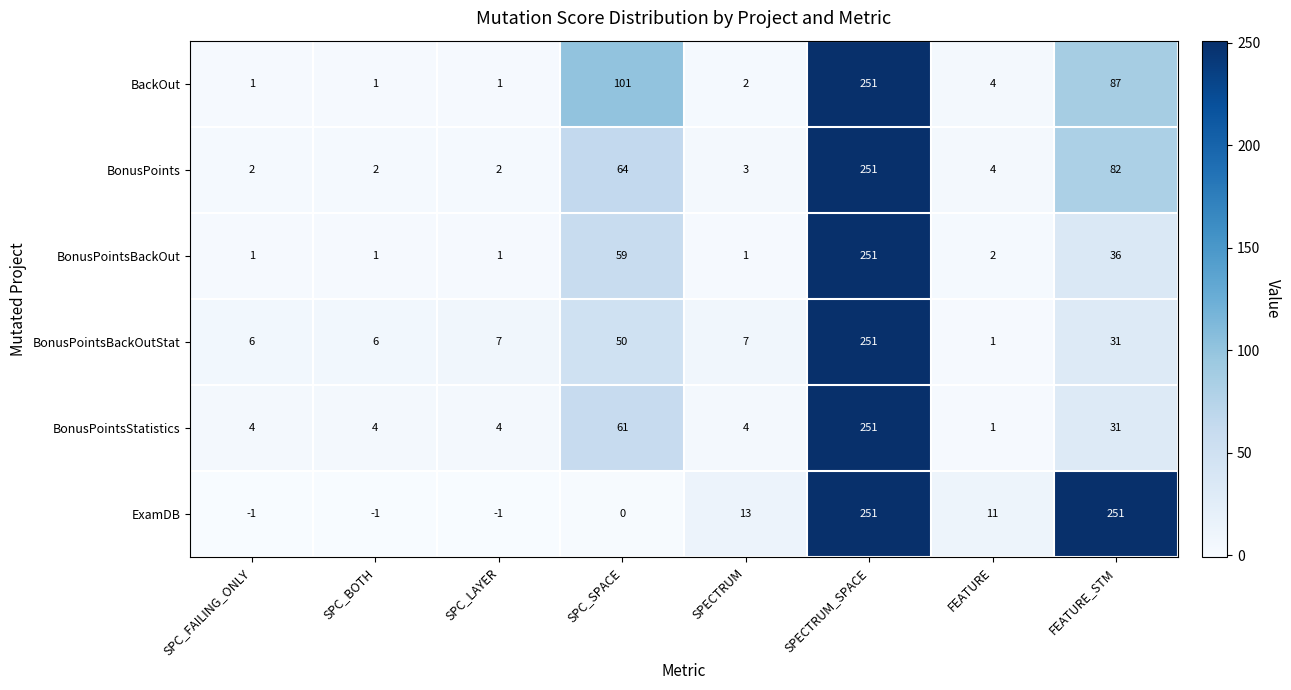

The BonusPointsStatistics series shows 2 at SPC_LAYER. True or false?

False